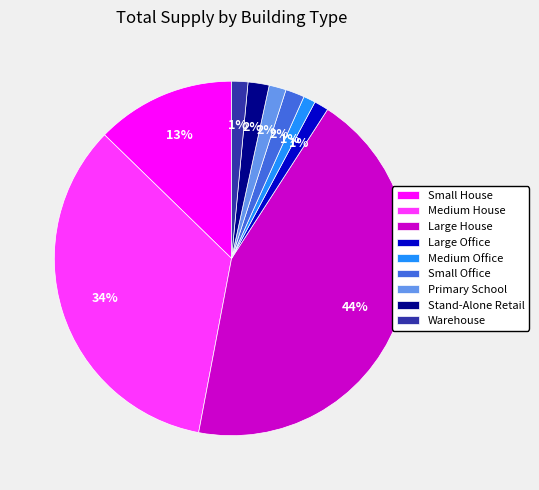

How many segments does this pie chart have?

9